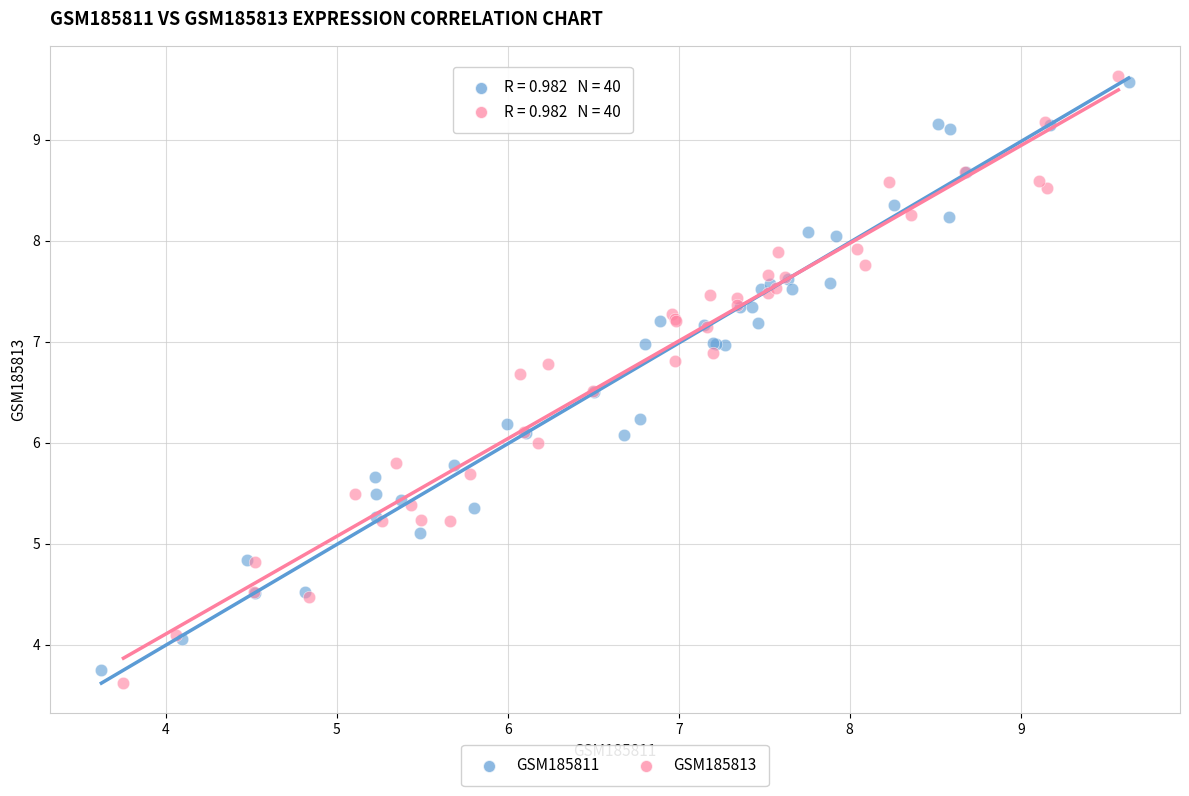

Which series reaches the minimum Y coordinate?

GSM185813